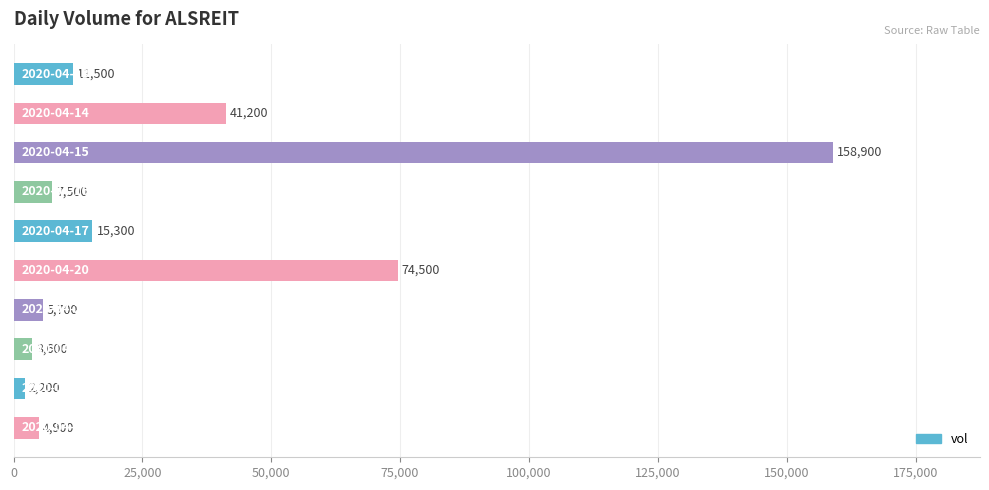

How many values are below 11500?

5